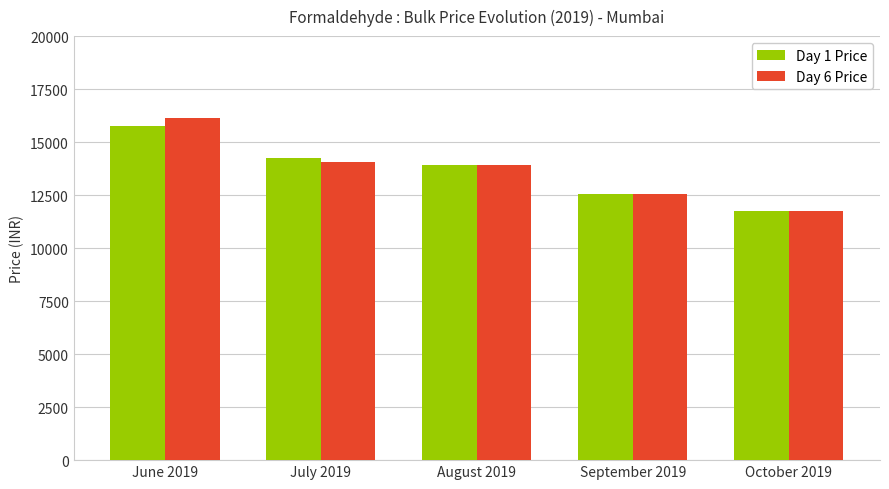

What is the average value of the Day 1 Price series?

13646